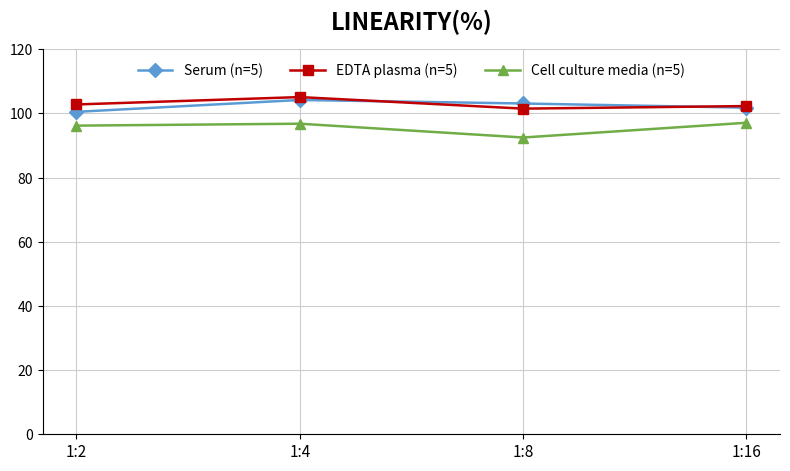

Which series has the widest spread of values?

Cell culture media (n=5)